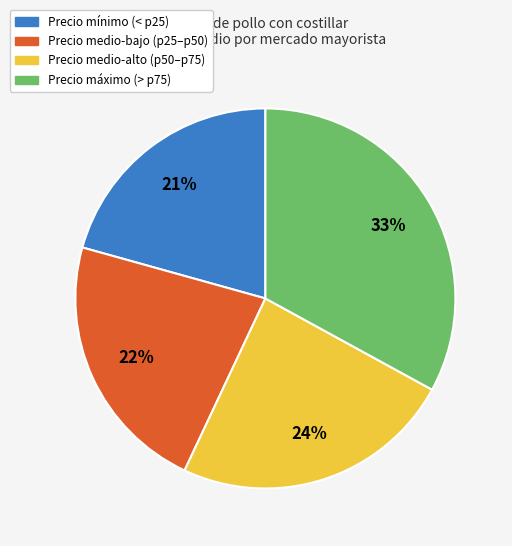

How many slices are in this pie chart?

4